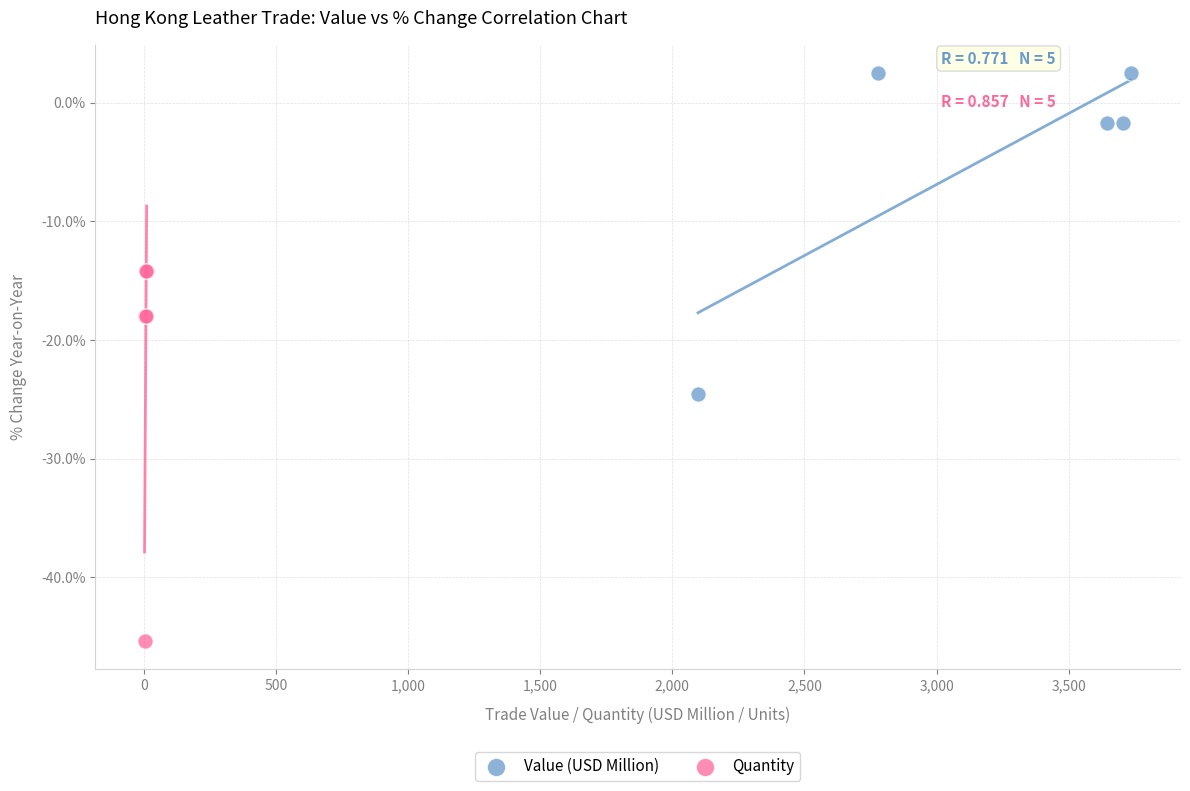

Which series has the widest spread of Y values?

Quantity